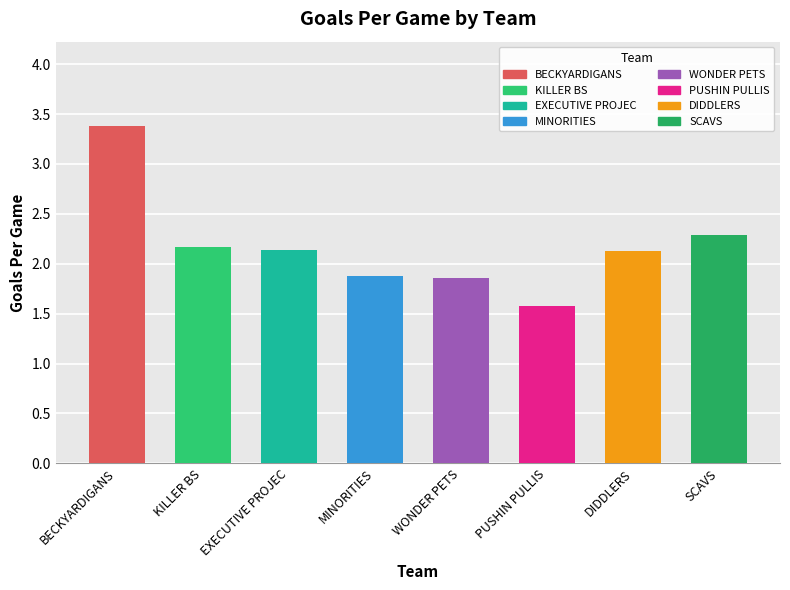

What is the sum of all values?

17.4